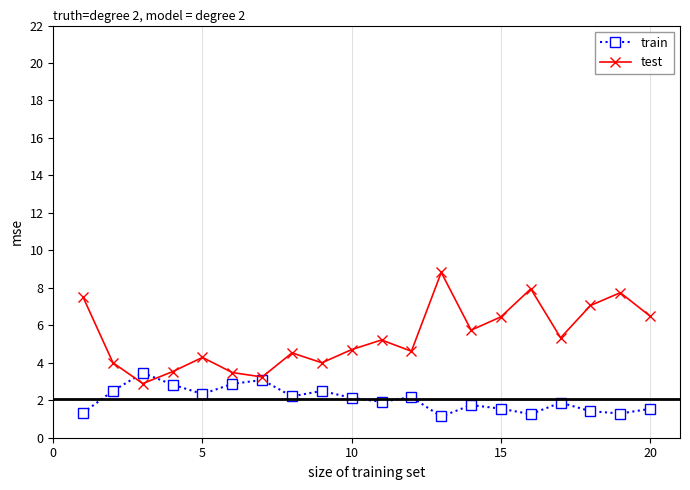

What are all the series names shown in the legend?

train, test